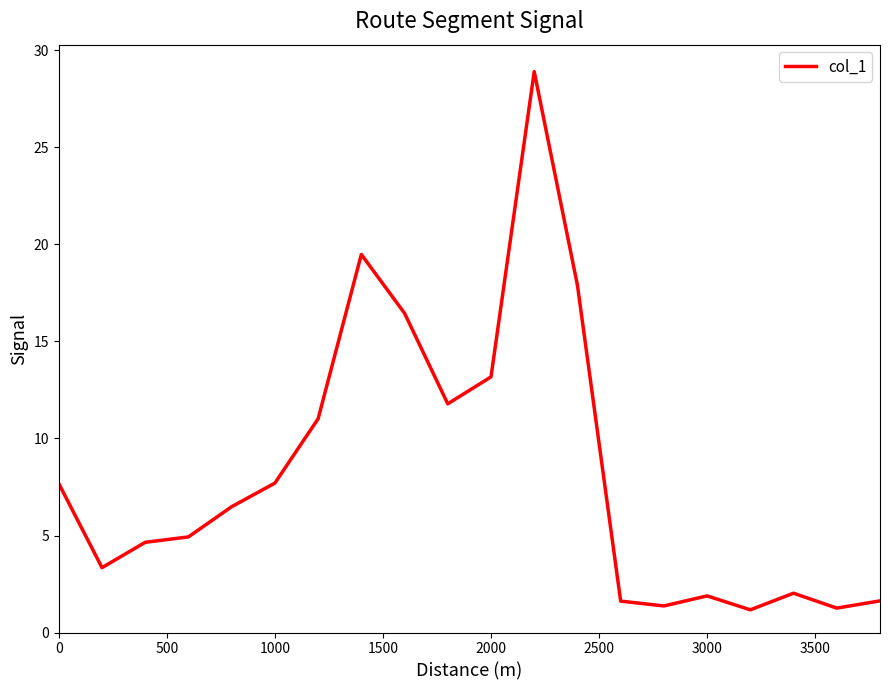

What is the maximum value shown in the chart?

28.9